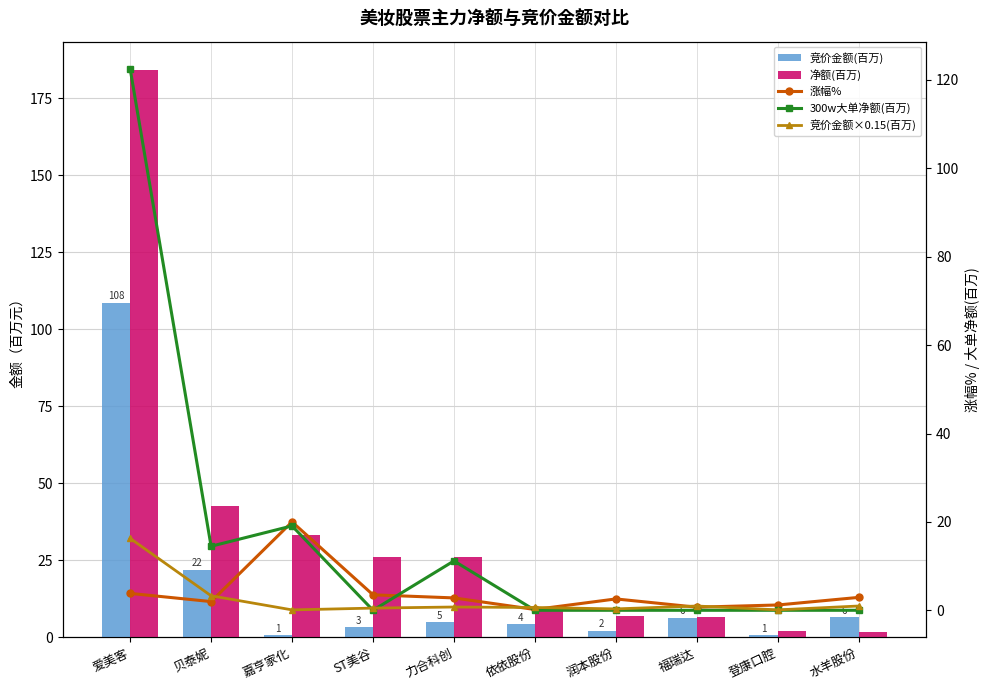

The value of 竞价金额(百万) at 爱美客 is 59.1. True or false?

False